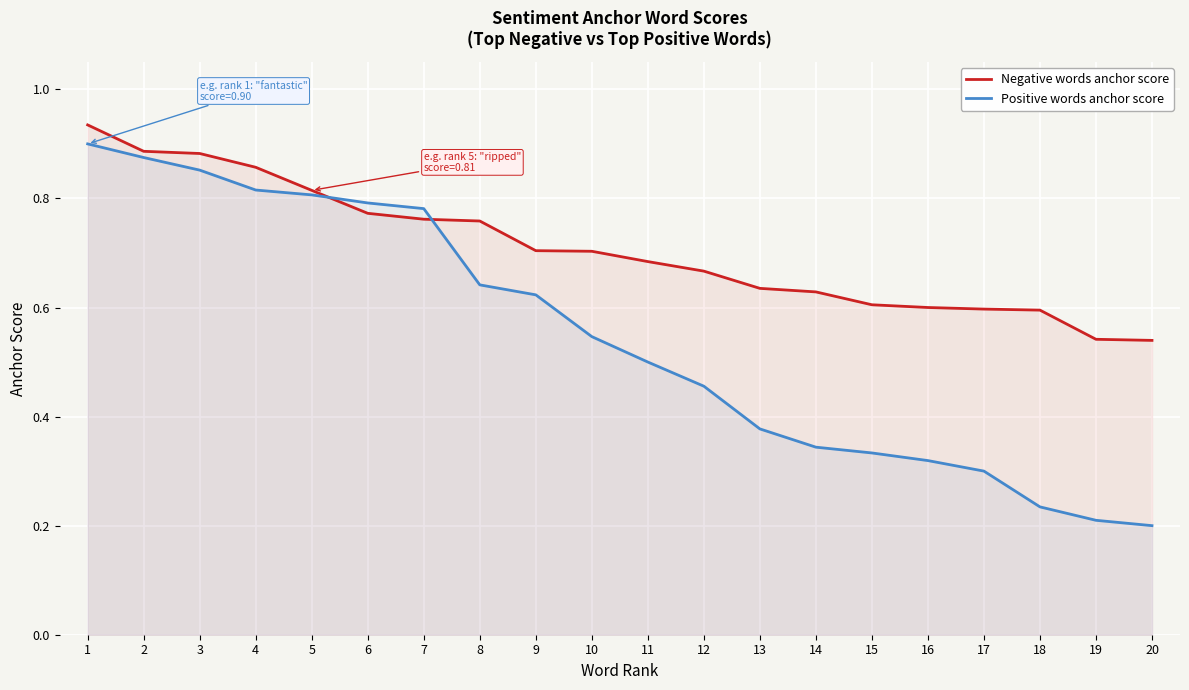

What is the difference between the maximum and minimum values in the Negative words anchor score series?

0.4